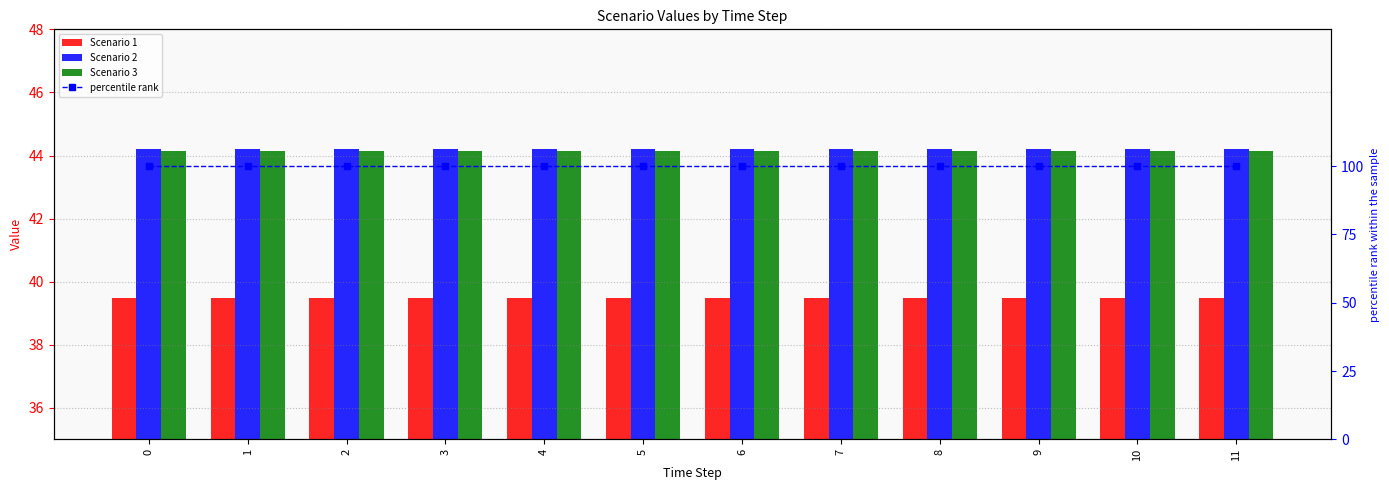

True or false: percentile rank has a value of 100.0 at 1.

True